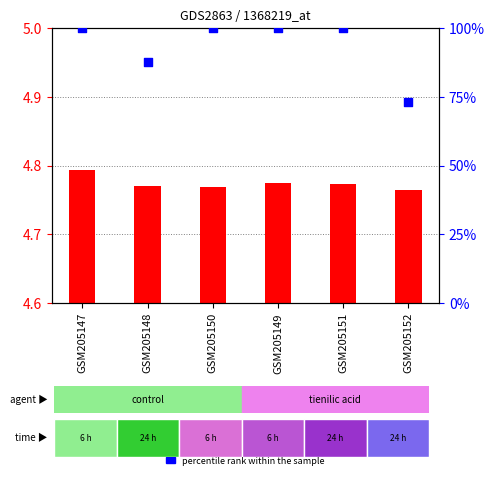

Which series contains the highest Y value?

percentile rank within the sample